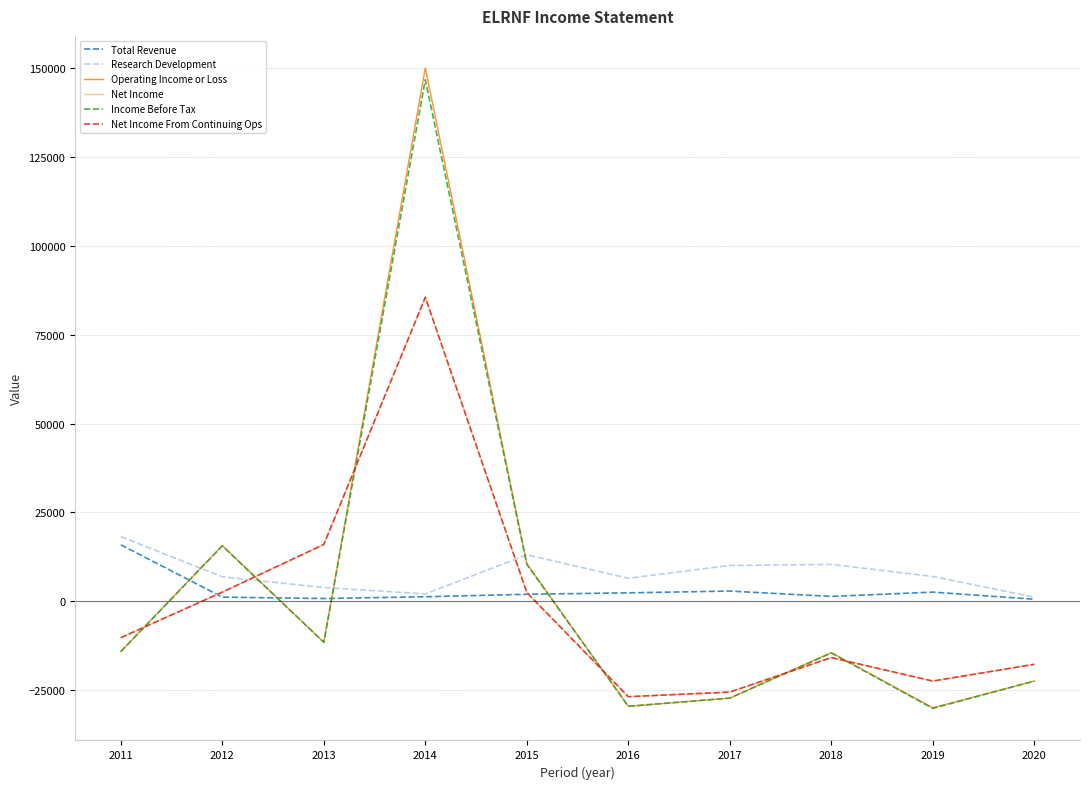

Is the value of Net Income at 2015 greater than the value of Operating Income or Loss at 2013?

Yes